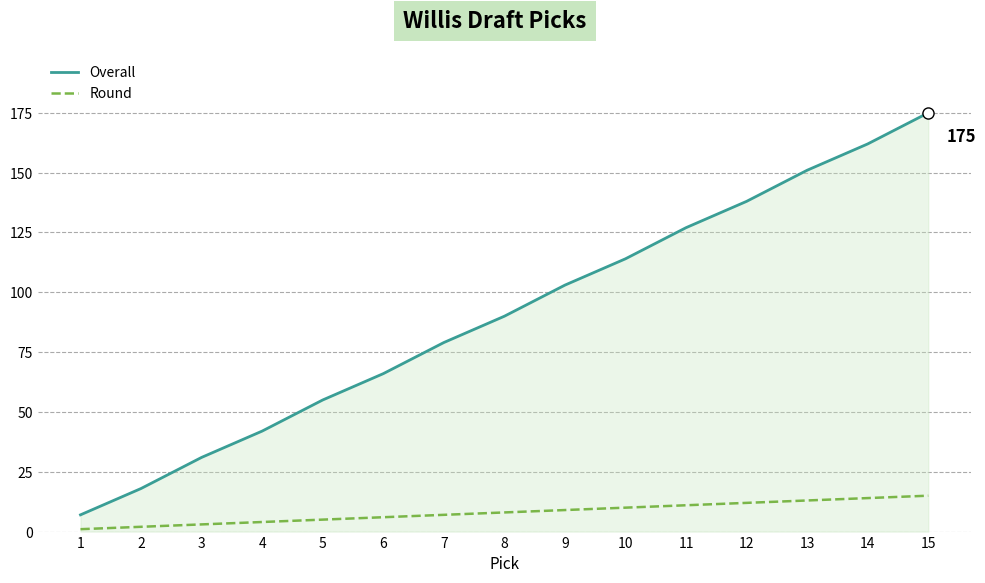

Does the chart display data point markers on the line(s)?

No